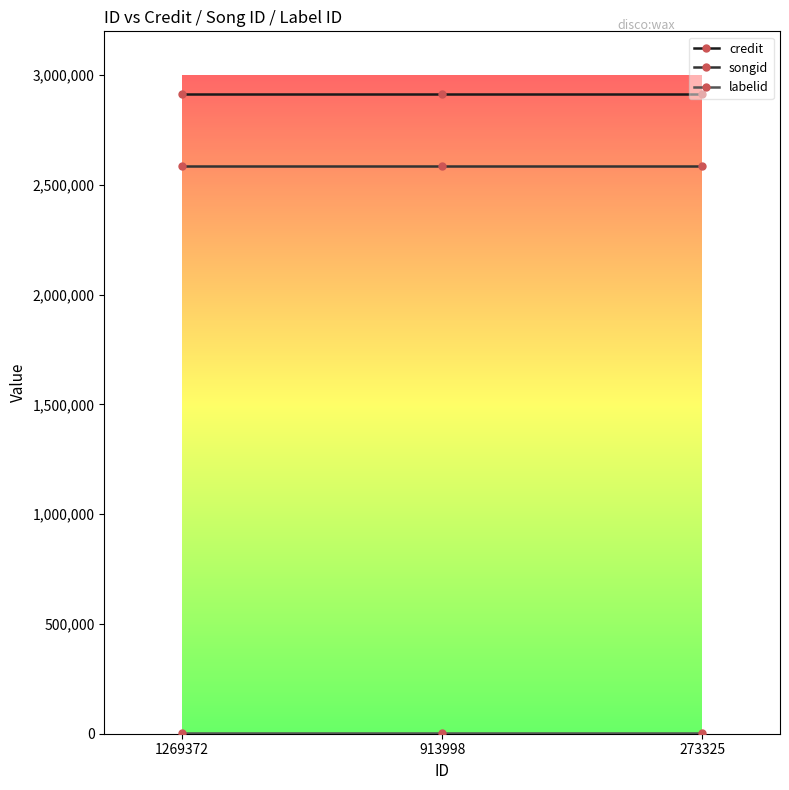

Which series has the largest total across all categories?

credit